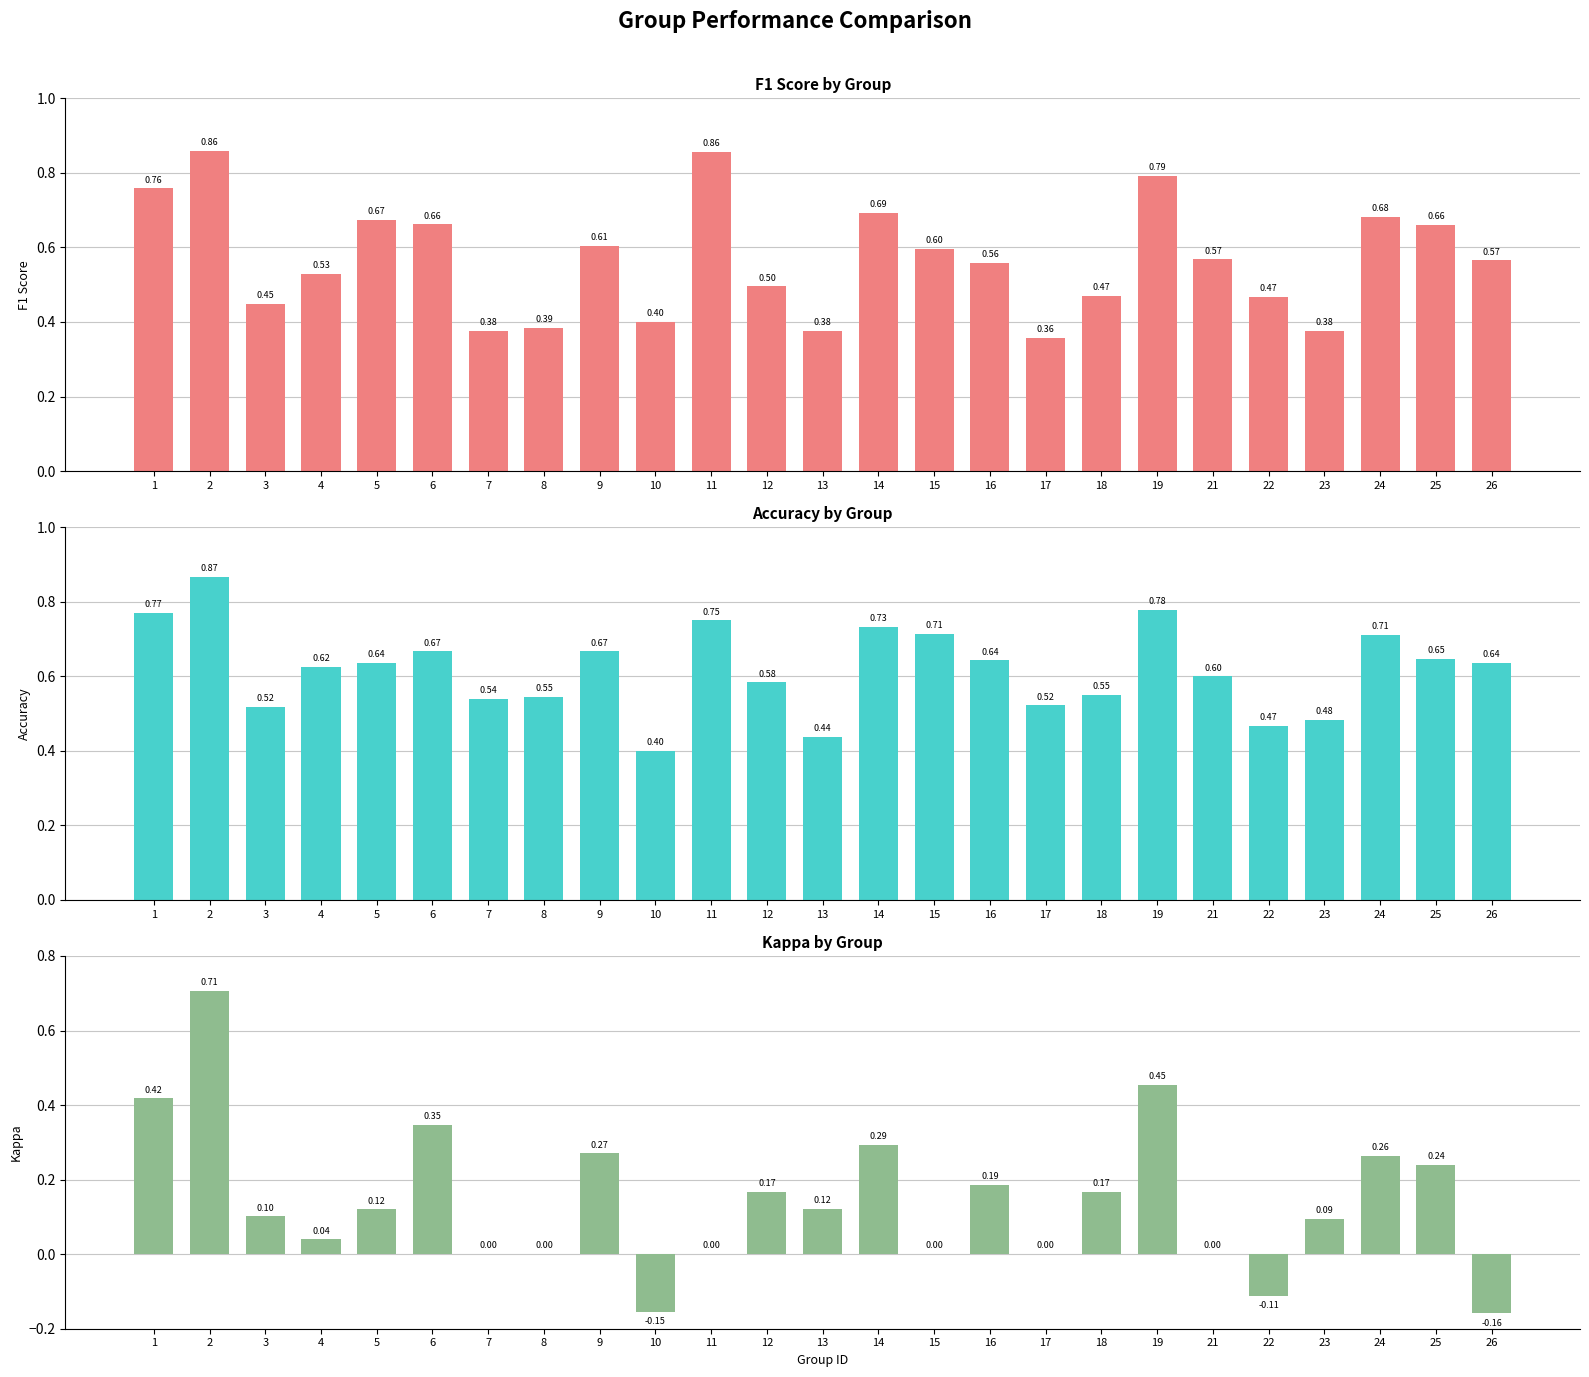

How many bars are there in total?

75